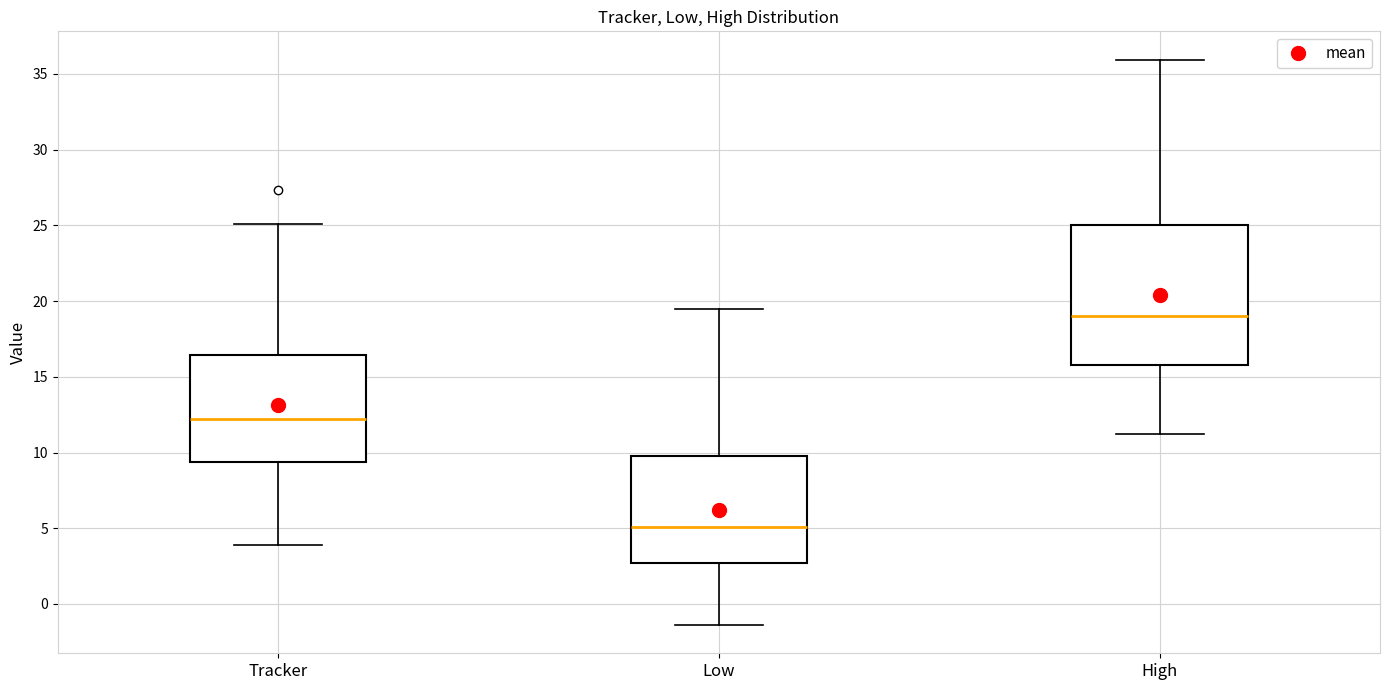

Reading left to right, transcribe this box plot: for each box, give where its median line is, the range the box spans, and where its two whiskers end, as read against the y-axis. The values are not printed on the chart, so give them approximately, as read against the axis.

Tracker: median 12.0, box 9.5 to 16.5, whiskers 4.0 to 25.0
Low: median 5.0, box 2.5 to 10.0, whiskers -1.5 to 19.5
High: median 19.0, box 16.0 to 25.0, whiskers 11.0 to 36.0